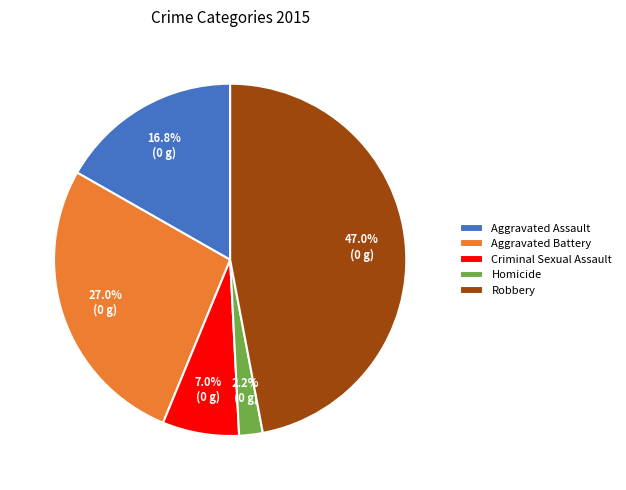

Between Robbery and Aggravated Assault, which is larger?

Robbery